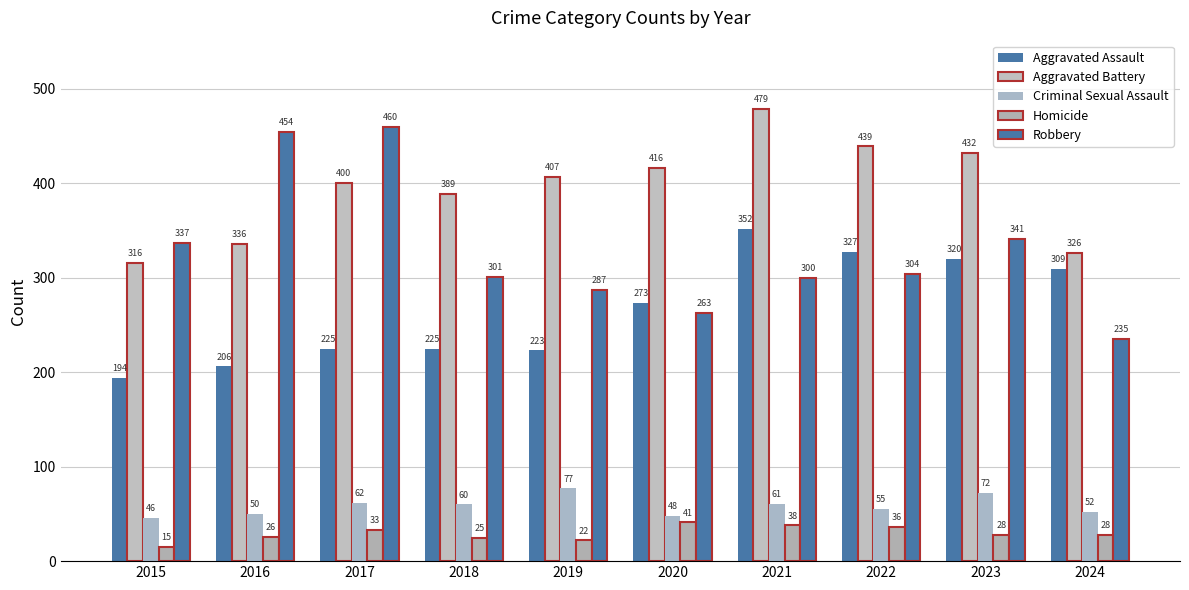

Count the number of data series in this chart.

5